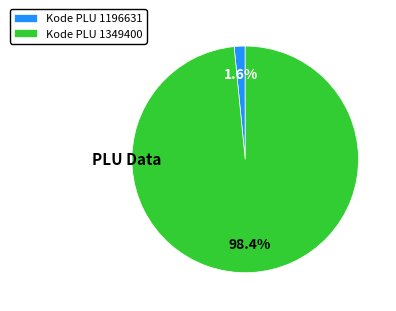

Which has a higher value, Kode PLU 1196631 or Kode PLU 1349400?

Kode PLU 1349400